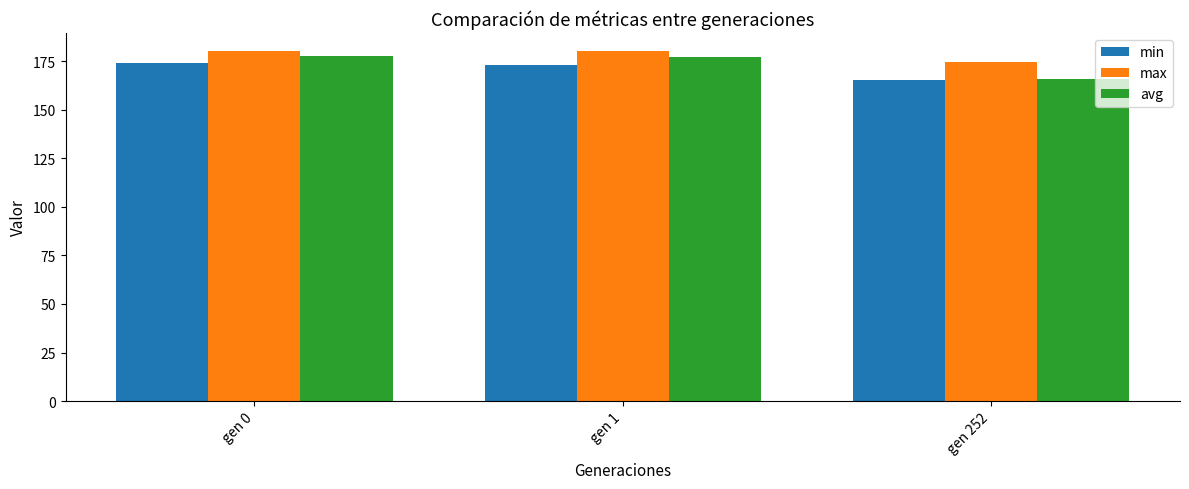

What is the minimum value shown in the chart?

165.4